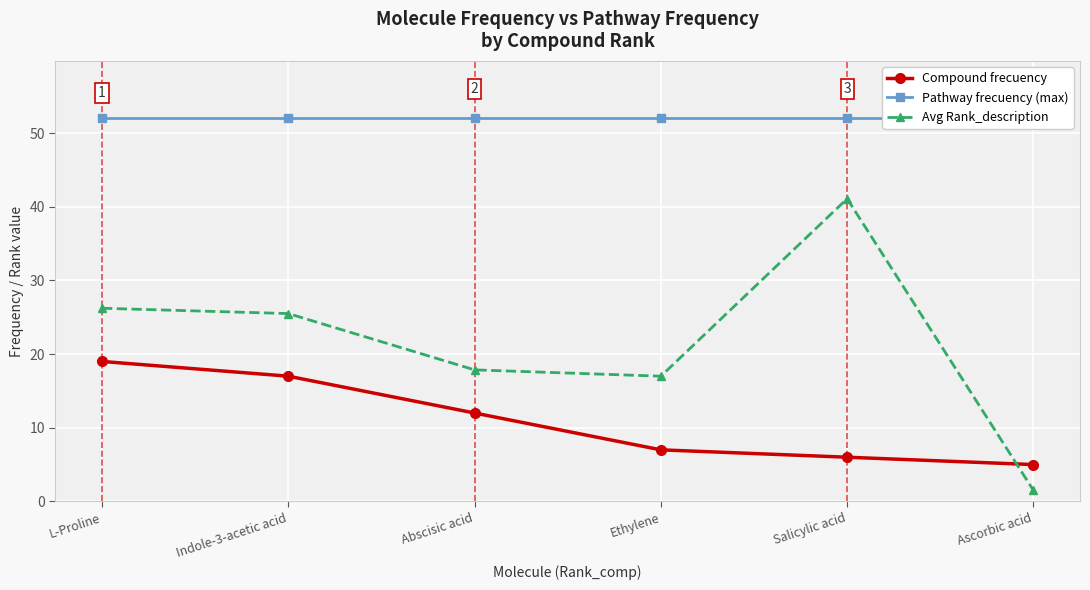

What is the label of the 5th point from the right?

Indole-3-acetic acid